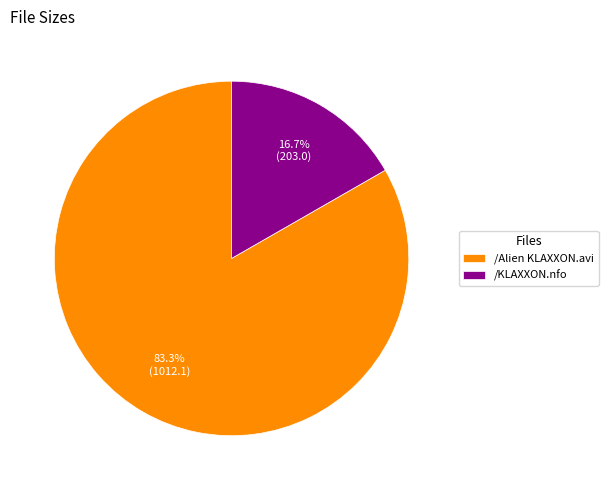

The /Alien KLAXXON.avi slice represents 83% of the pie. True or false?

True